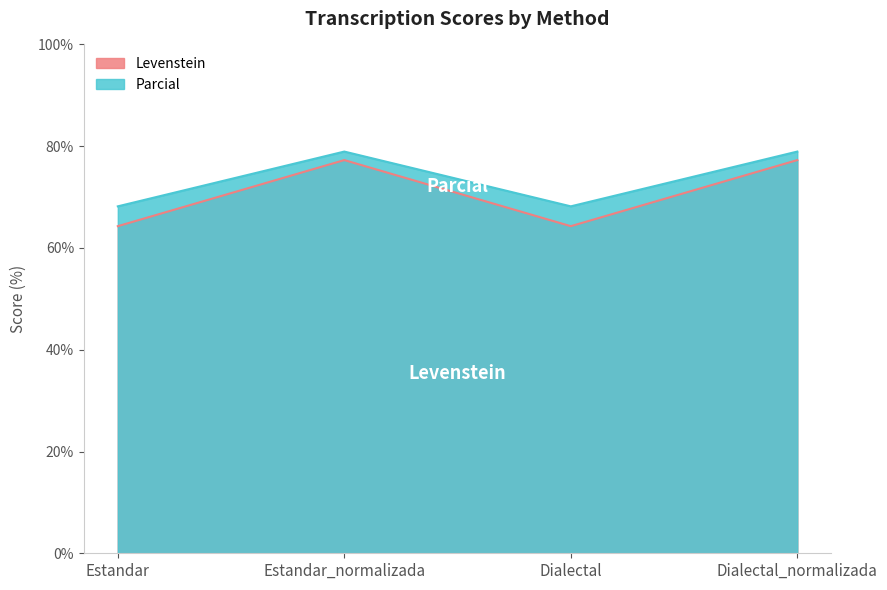

How many interior local valleys does the Parcial series have?

1